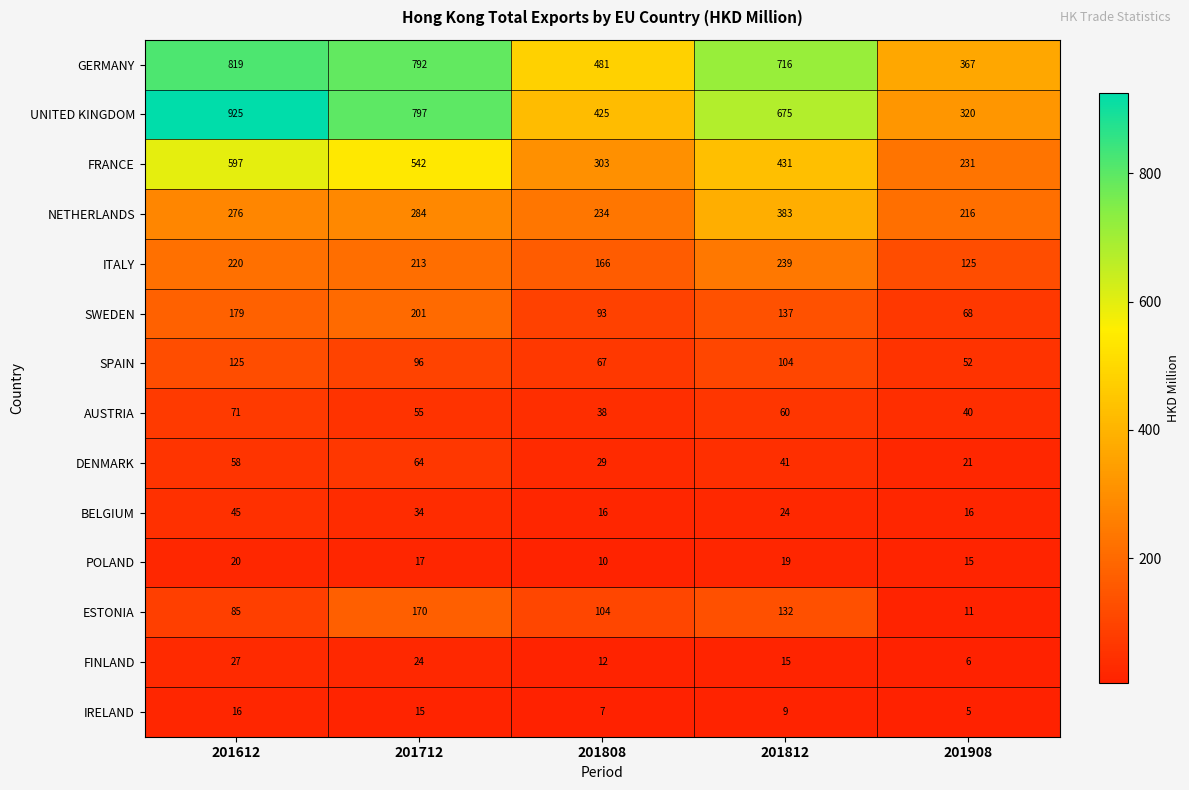

Count the number of data series in this chart.

14